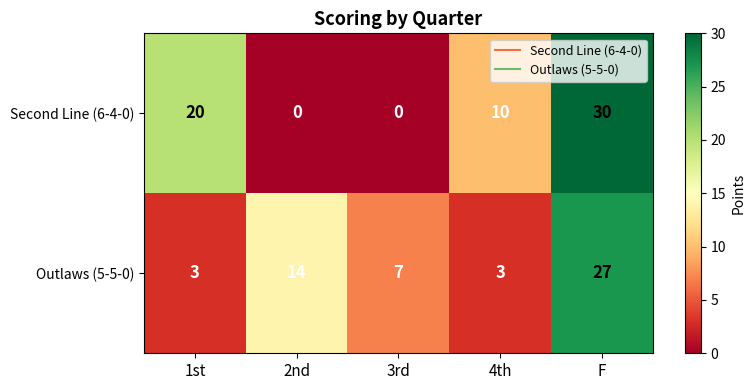

Count the number of data series in this chart.

2